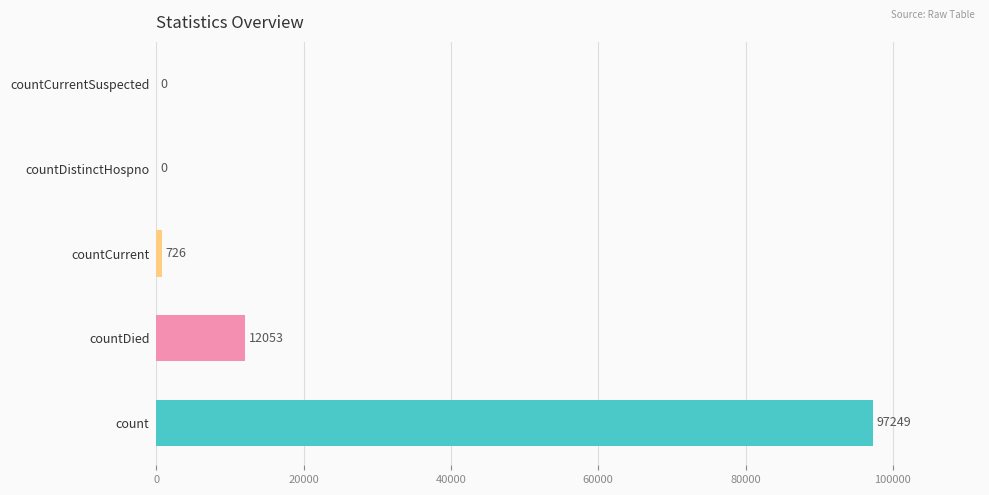

Reading bottom to top, transcribe all the data shown in this chart.

count=97249	countDied=12053	countCurrent=726	countDistinctHospno=0	countCurrentSuspected=0